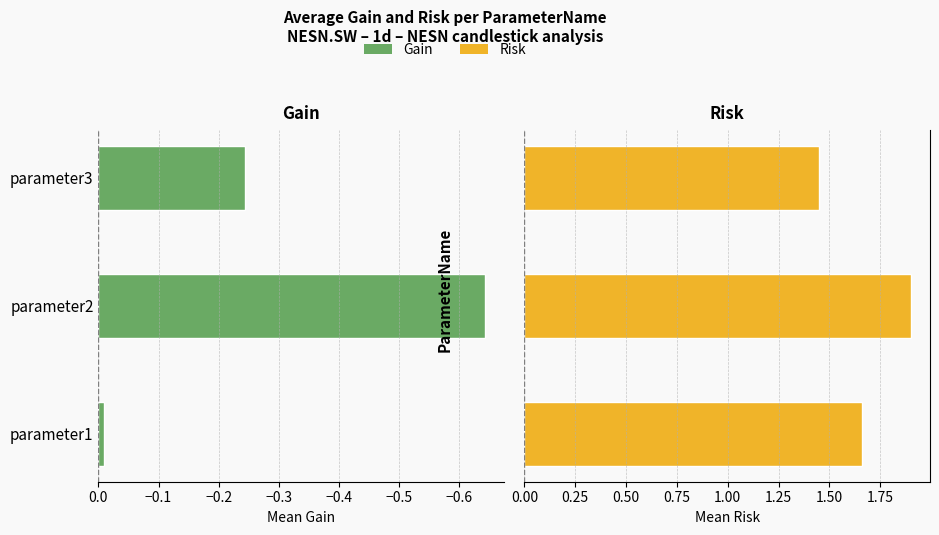

List the series in order of their peak value, lowest first.

Gain, Risk